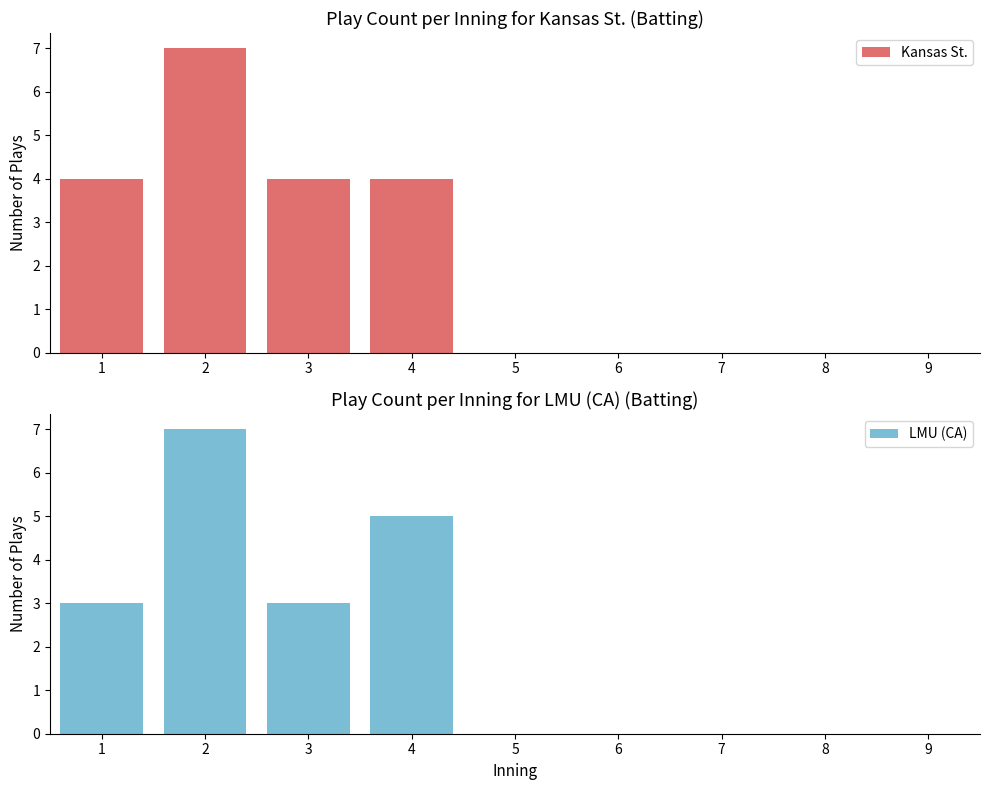

What is the value of the Kansas St. bar at the 2nd from the left?

7